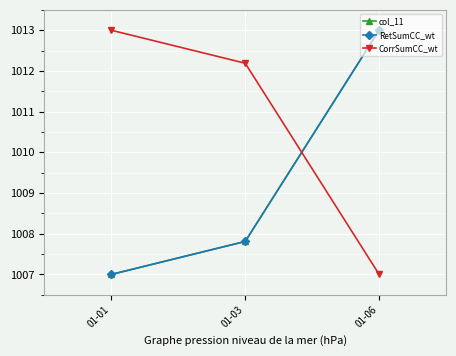

Reading left to right, transcribe all the data shown in this chart.

col_11: 1007.0	1007.8	1013.0
RetSumCC_wt: 1007.0	1007.8	1013.0
CorrSumCC_wt: 1013.0	1012.2	1007.0